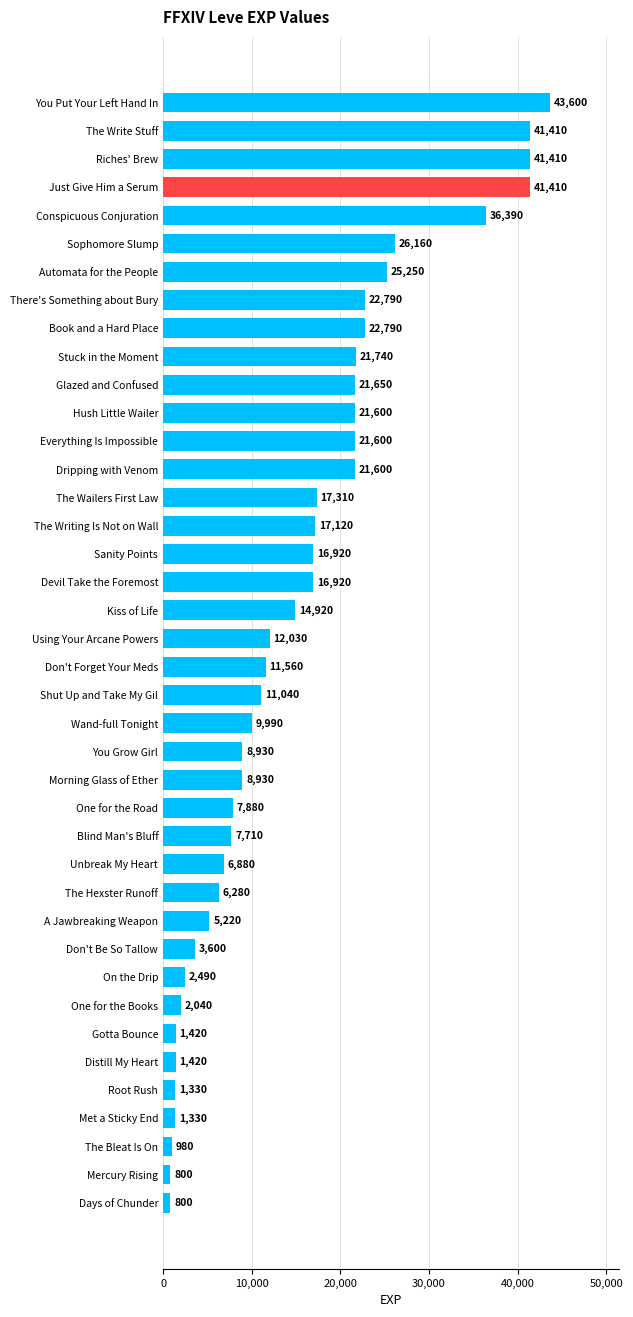

Between Don't Forget Your Meds and On the Drip, which is larger?

Don't Forget Your Meds